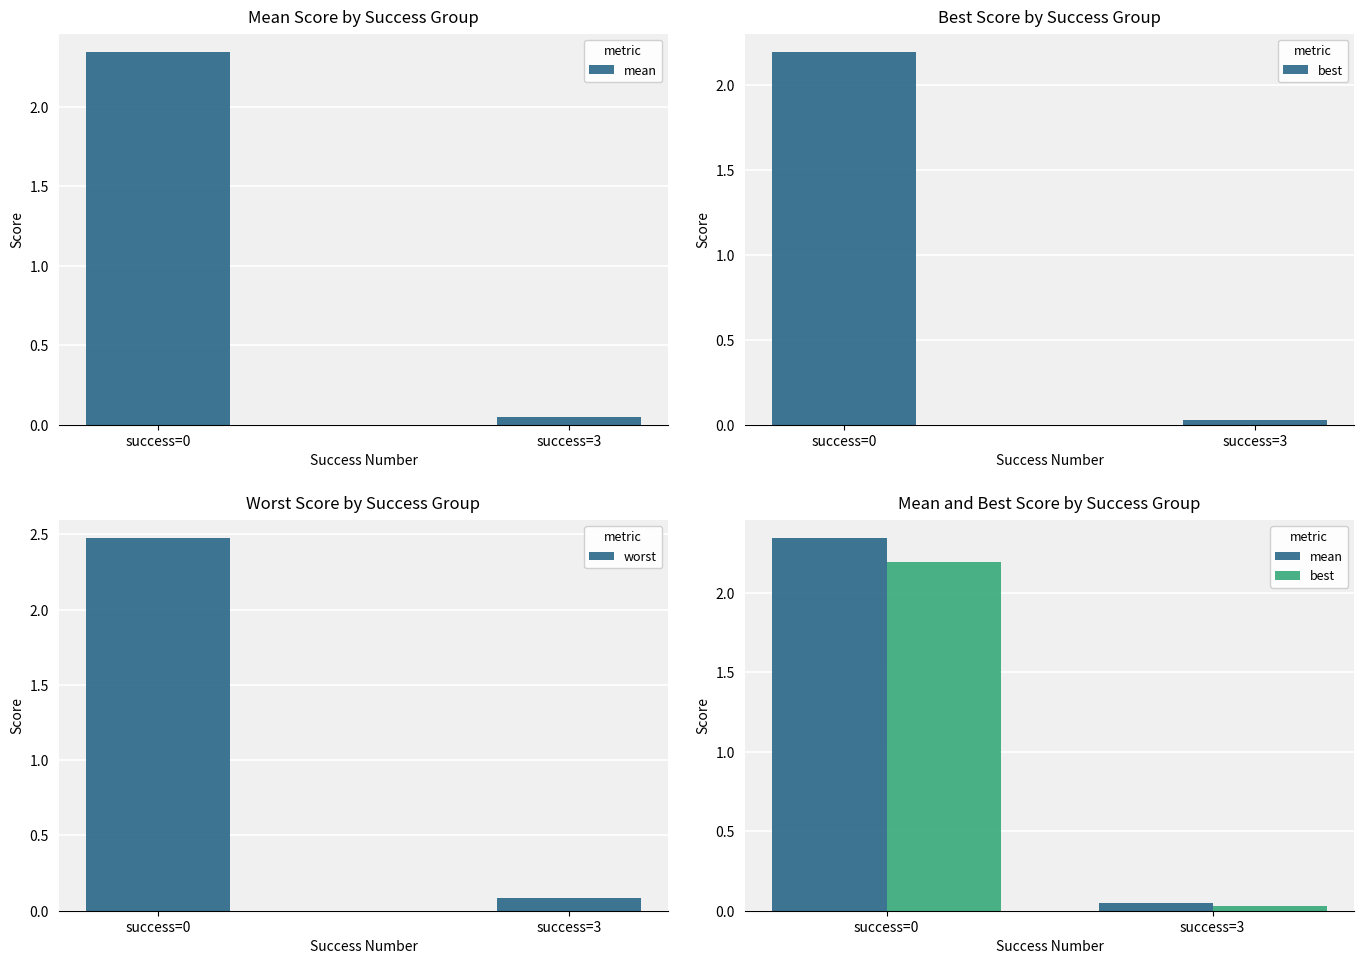

Which category has the lowest value in the mean series?

success=3